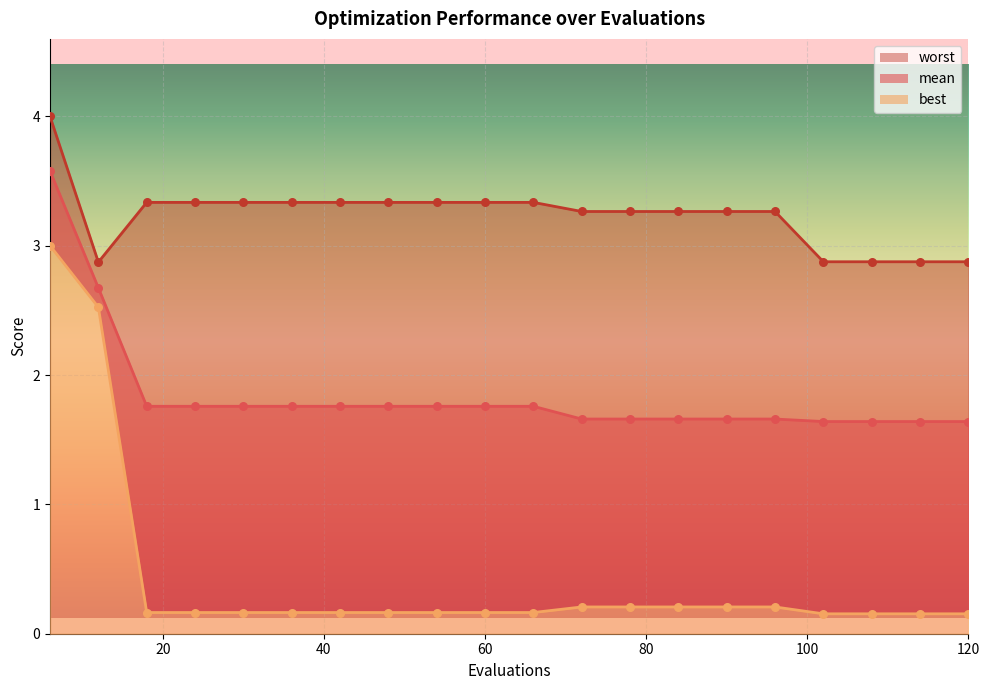

At which category is the sum across all series the highest?

6